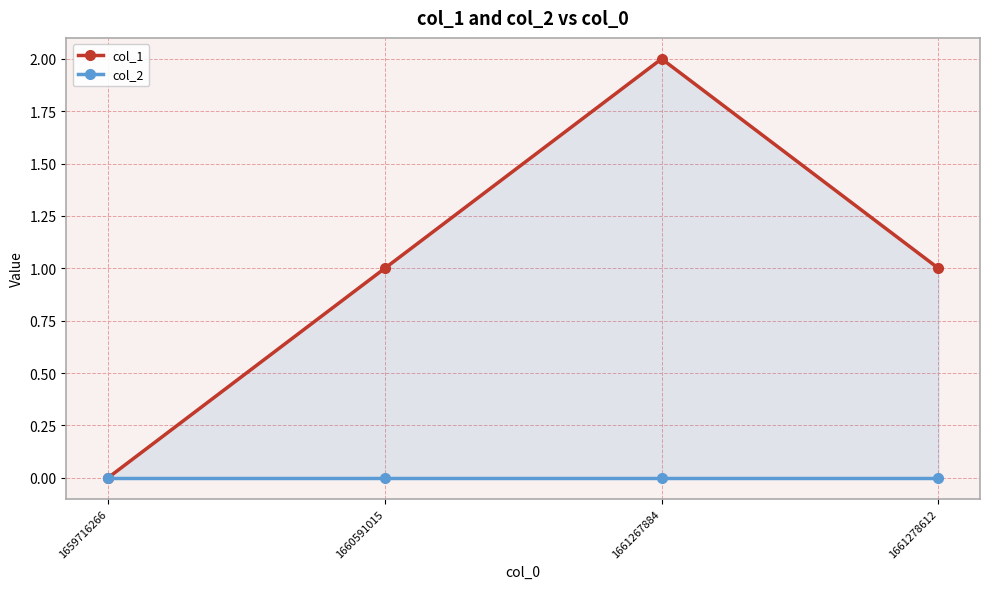

Reading left to right, transcribe all the data shown in this chart.

col_1: 0	1	2	1
col_2: 0	0	0	0